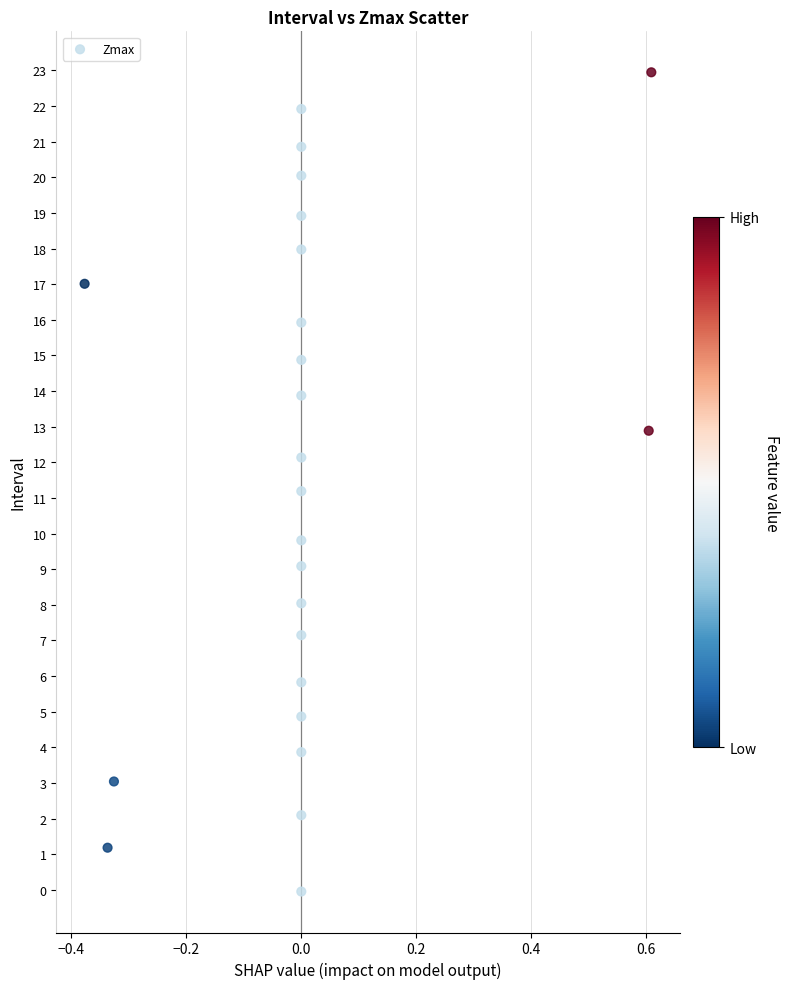

What is the range of Y values (max minus min)?

23.0